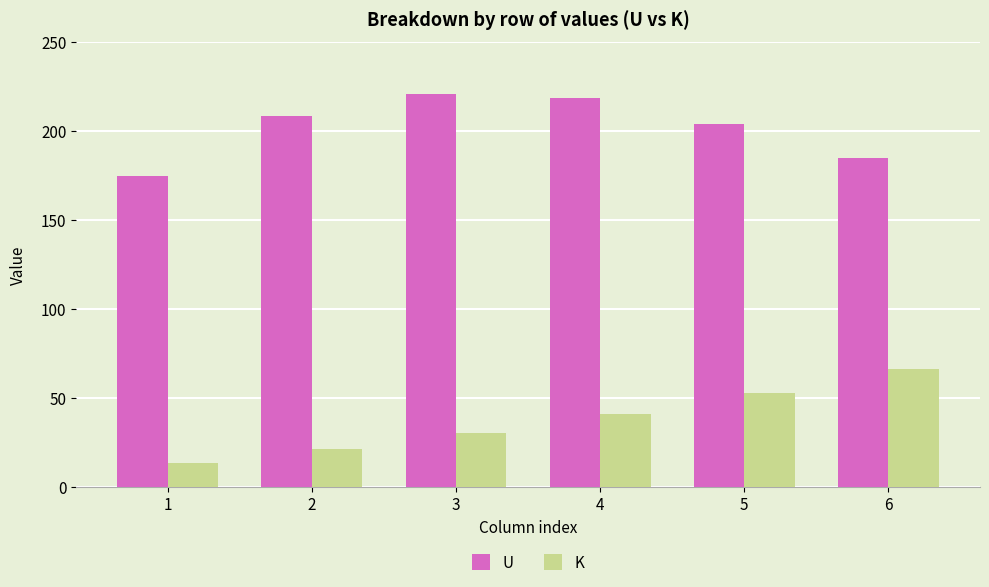

At which label does U reach its minimum?

1